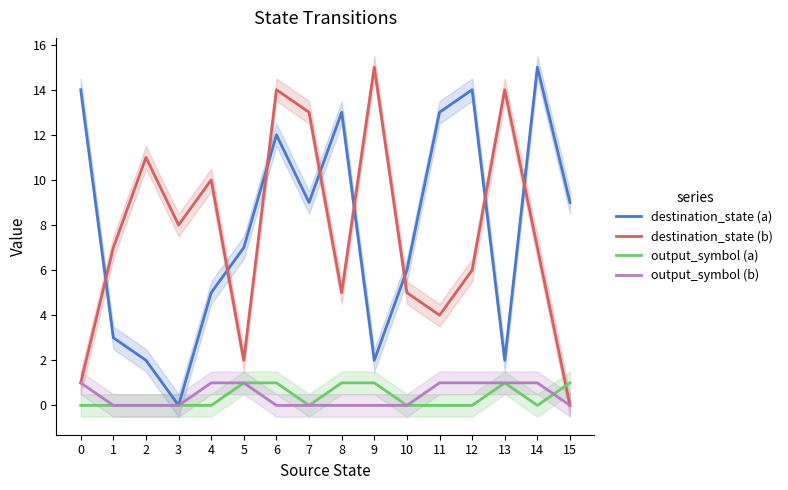

How many series are shown in this chart?

4